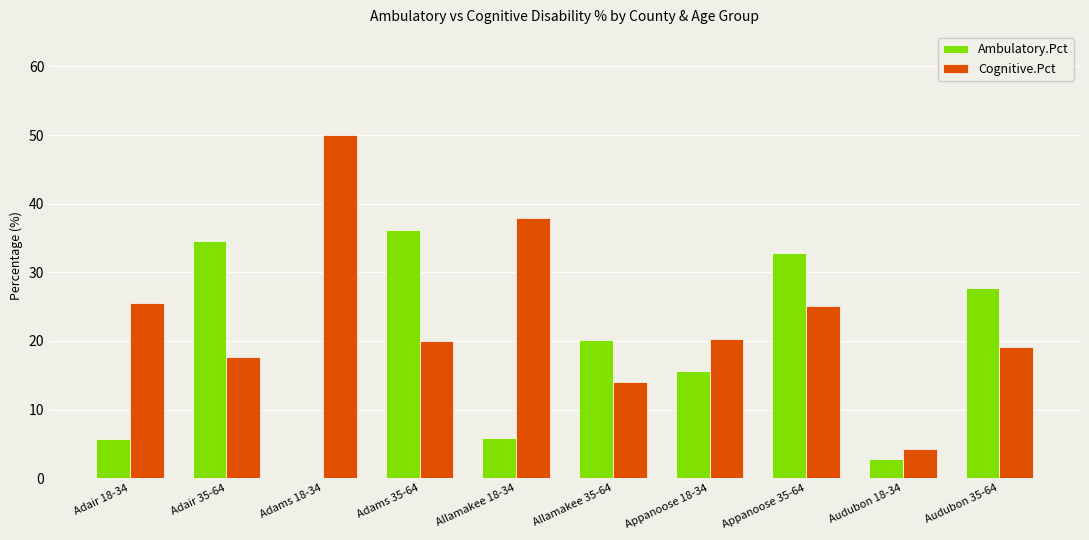

Is the value of Cognitive.Pct at Appanoose 35-64 greater than the value of Ambulatory.Pct at Adams 18-34?

Yes